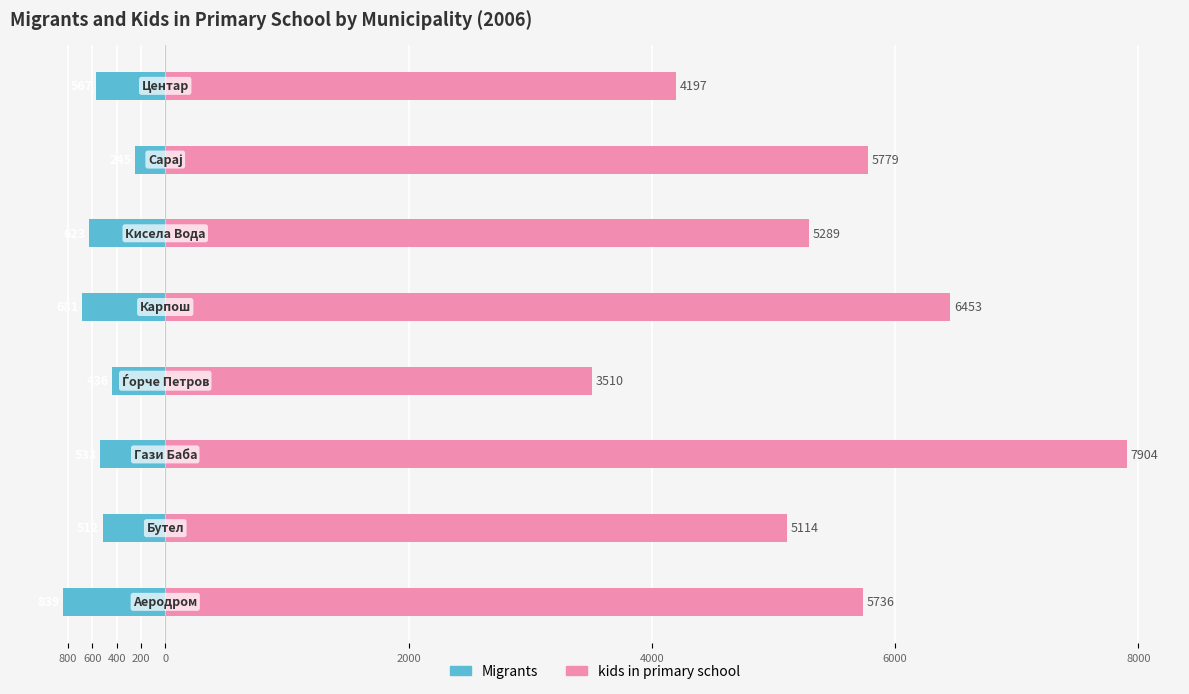

Reading left to right, extract all data points from this chart.

Migrants: 800=-839	600=-512	400=-533	200=-436	0=-681	2000=-623	4000=-245	6000=-567
kids in primary school: 800=5736	600=5114	400=7904	200=3510	0=6453	2000=5289	4000=5779	6000=4197